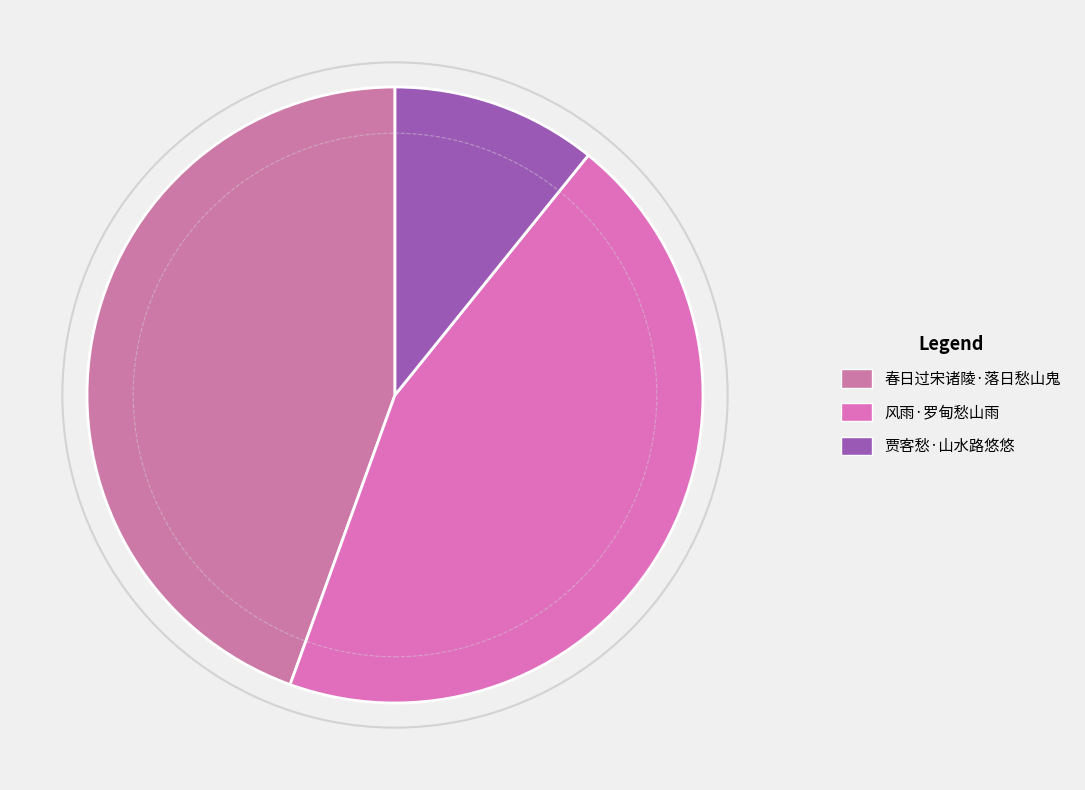

Does 风雨·罗甸愁山雨 account for over 50% of the chart?

No